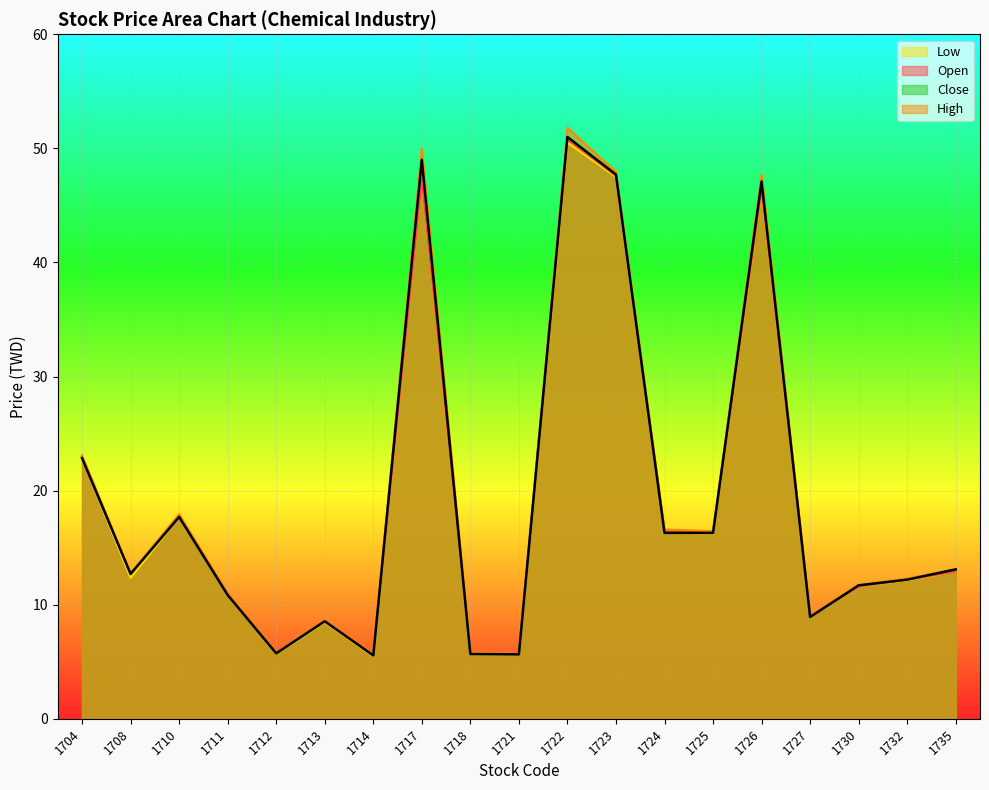

Reading left to right, extract all data points from this chart.

1704=22.9	1708=12.7	1710=17.7	1711=10.8	1712=5.7	1713=8.6	1714=5.6	1717=49.0	1718=5.7	1721=5.7	1722=51.0	1723=47.7	1724=16.3	1725=16.3	1726=47.1	1727=8.9	1730=11.7	1732=12.2	1735=13.1